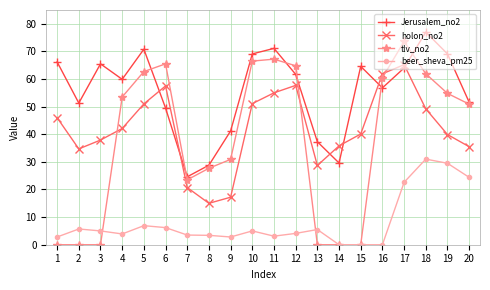

True or false: Jerusalem_no2 and beer_sheva_pm25 cross at least once.

False